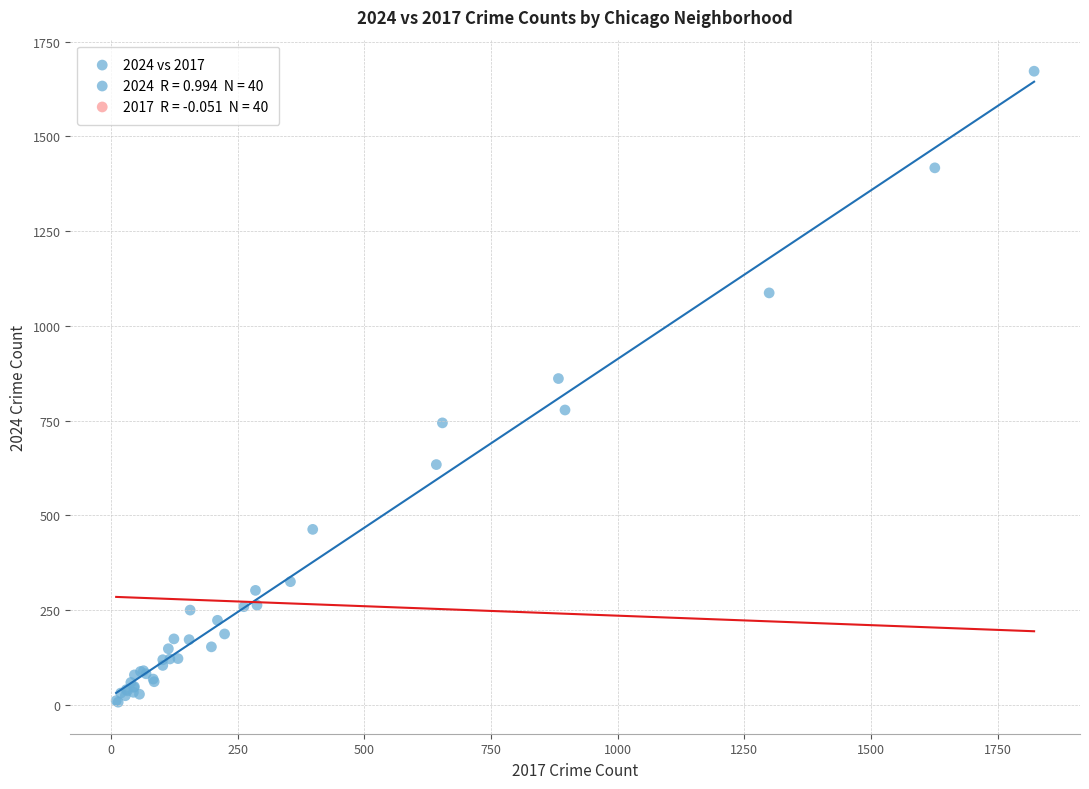

What Y value in the scatter plot is closest to 839?

861